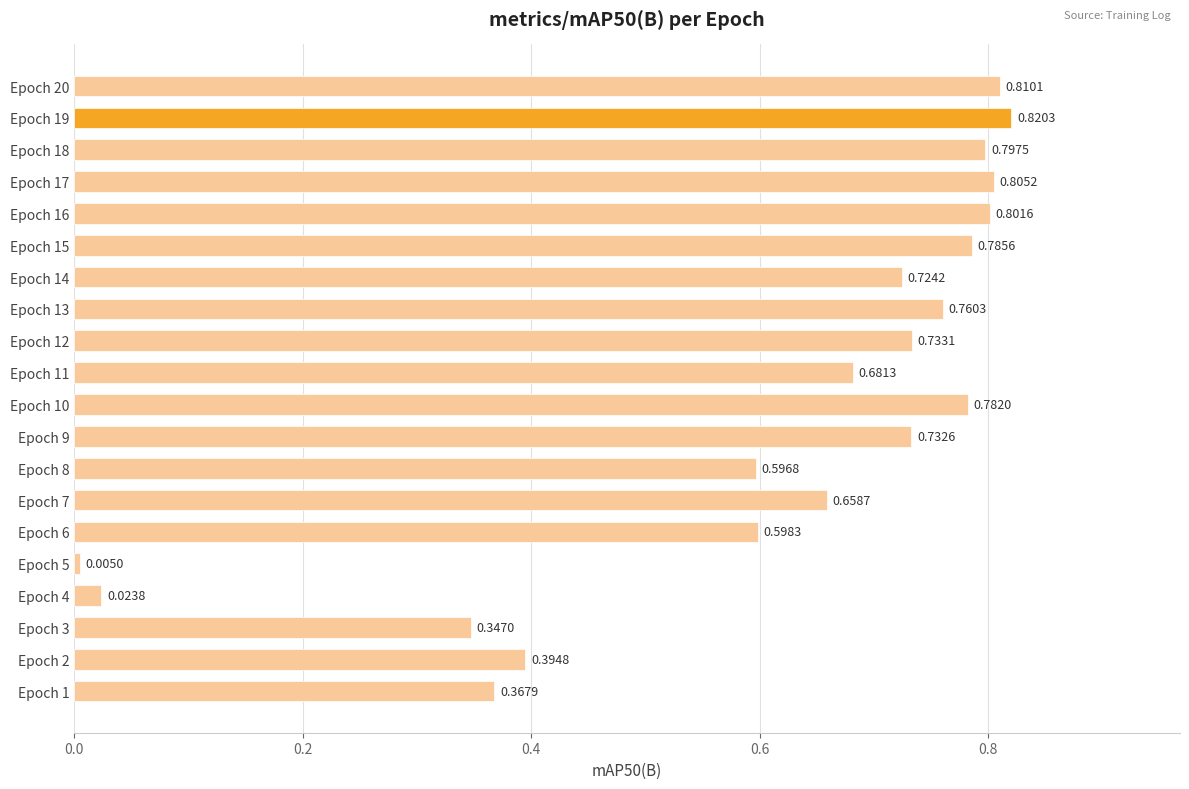

List the labels in order of value, smallest first.

Epoch 5, Epoch 4, Epoch 3, Epoch 1, Epoch 2, Epoch 8, Epoch 6, Epoch 7, Epoch 11, Epoch 14, Epoch 9, Epoch 12, Epoch 13, Epoch 10, Epoch 15, Epoch 18, Epoch 16, Epoch 17, Epoch 20, Epoch 19